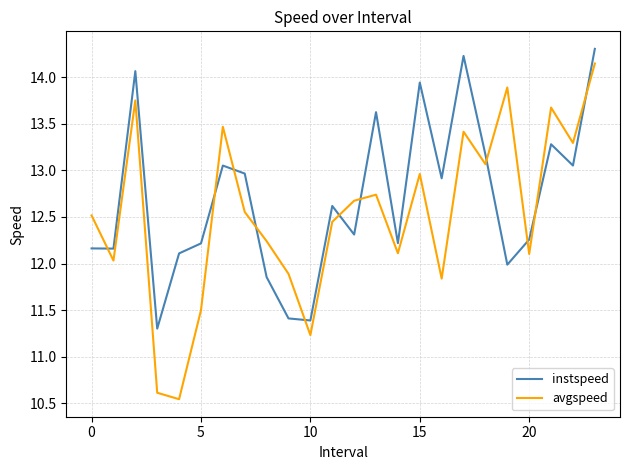

Which series has the widest spread of values?

avgspeed